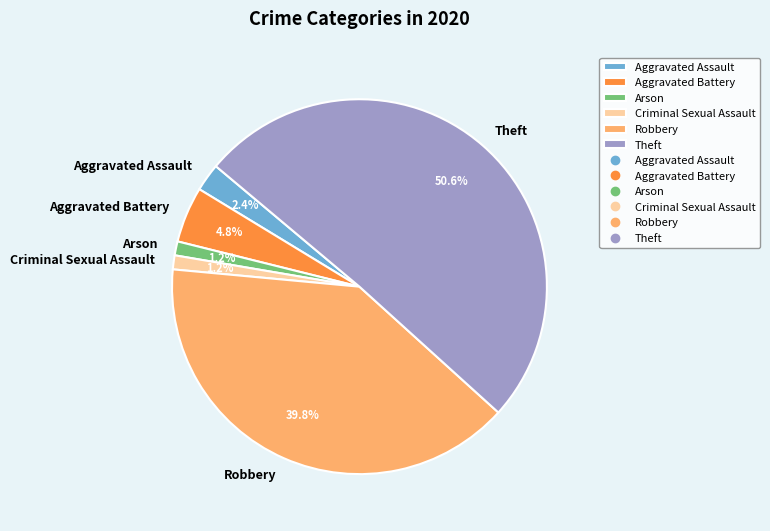

Which slice represents more than half of the pie?

Theft